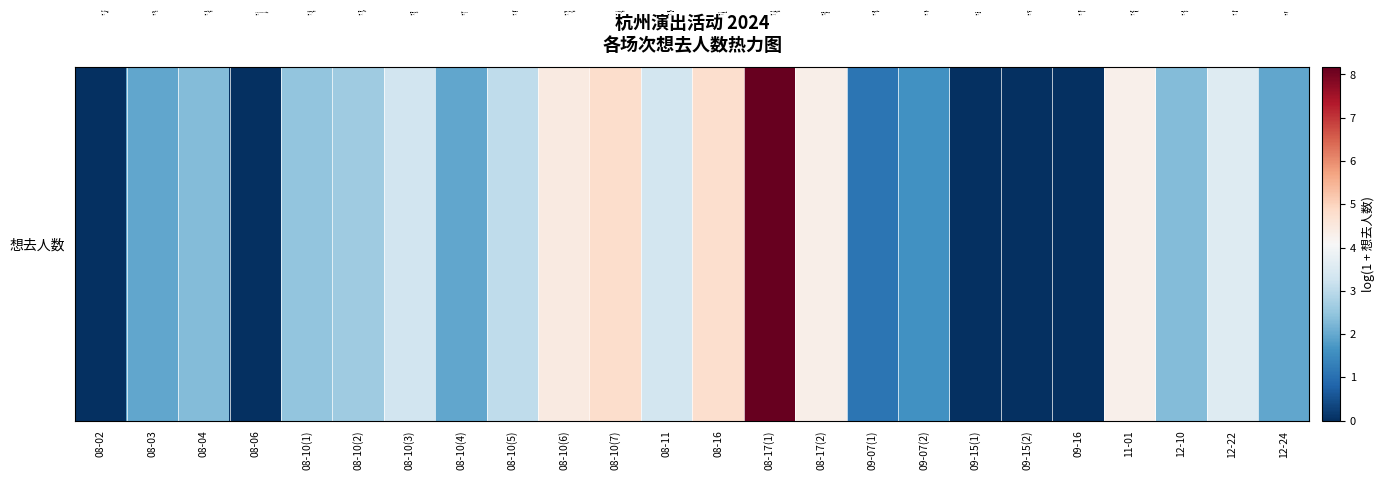

Which category has the highest value across all series?

08-17(1)